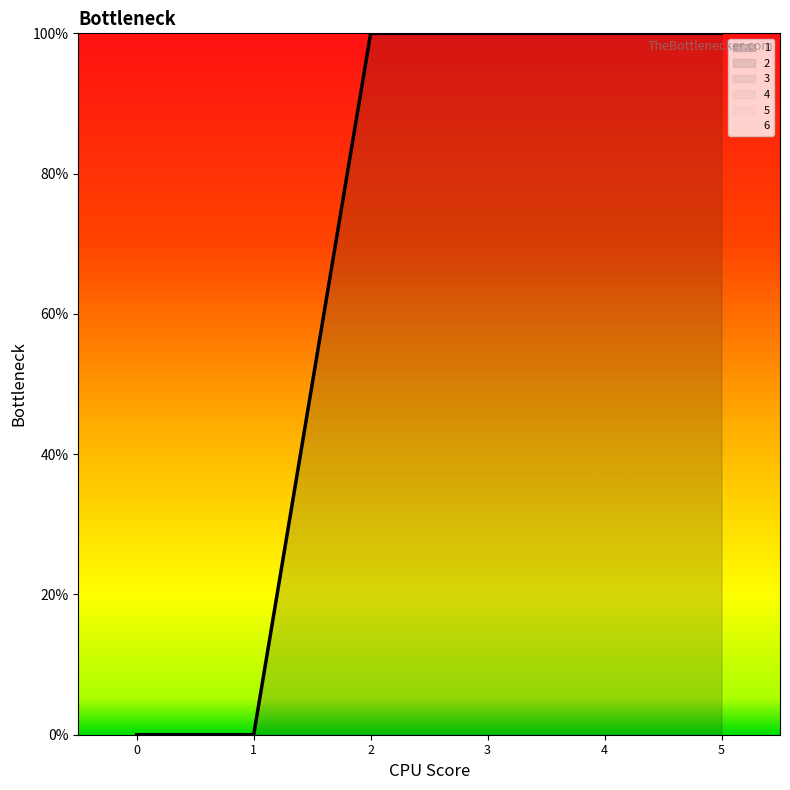

At 5, list the series in order from largest to smallest.

1, 2, 3, 4, 5, 6